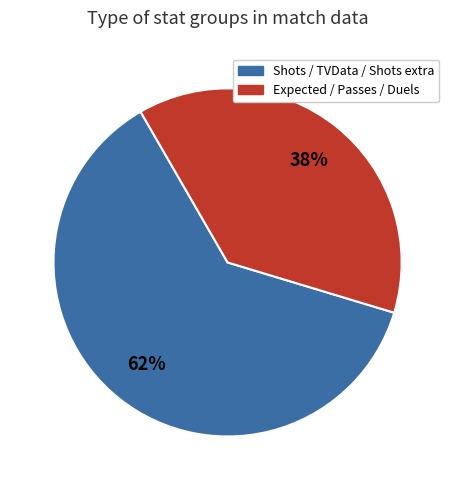

Is there any slice that represents more than half of the pie?

Yes